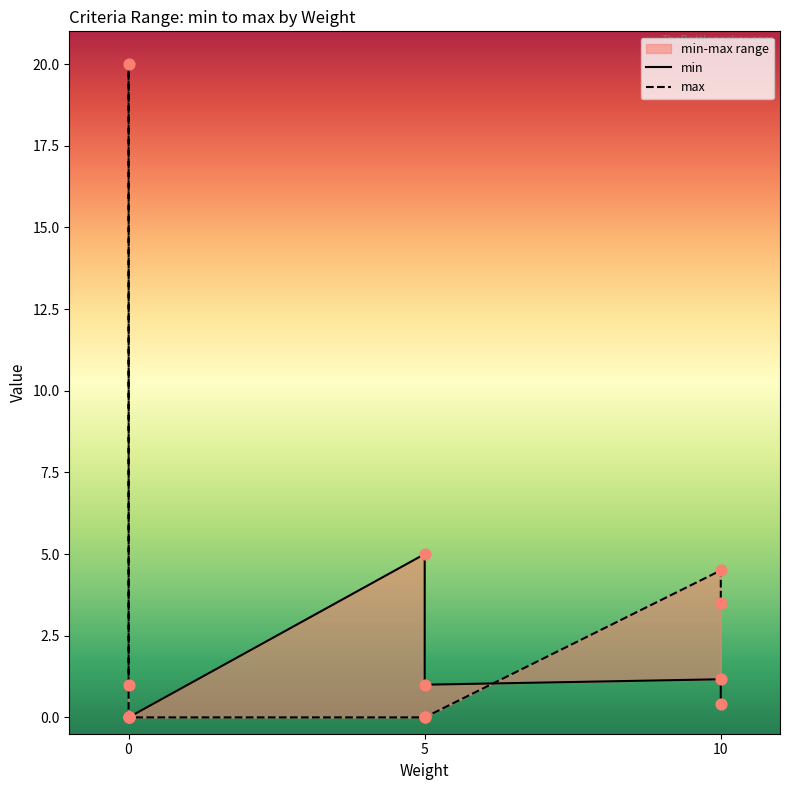

Which series contains the highest Y value?

max